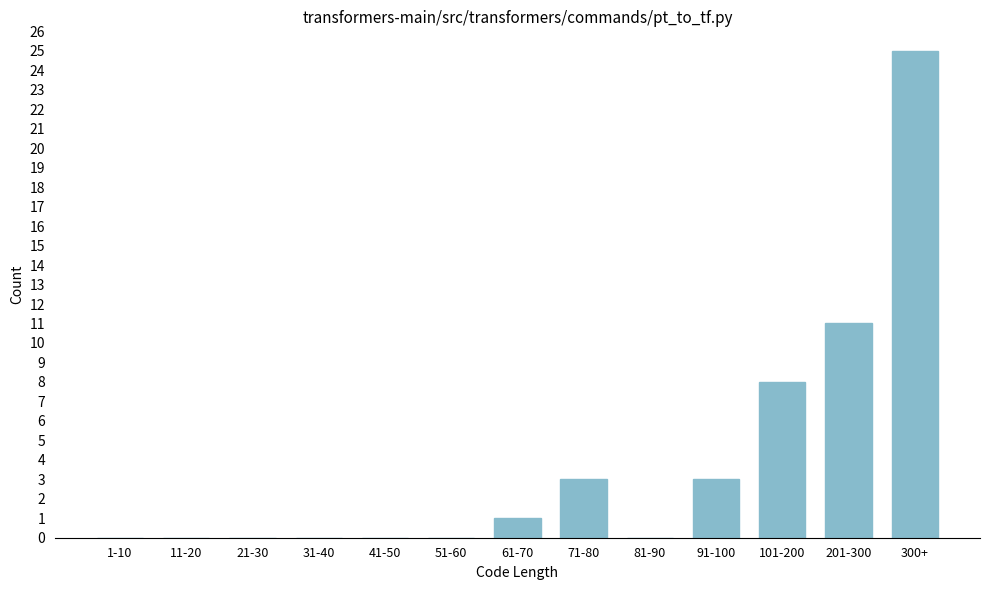

Reading left to right, transcribe all the data shown in this chart.

1-10=0	11-20=0	21-30=0	31-40=0	41-50=0	51-60=0	61-70=1	71-80=3	81-90=0	91-100=3	101-200=8	201-300=11	300+=25